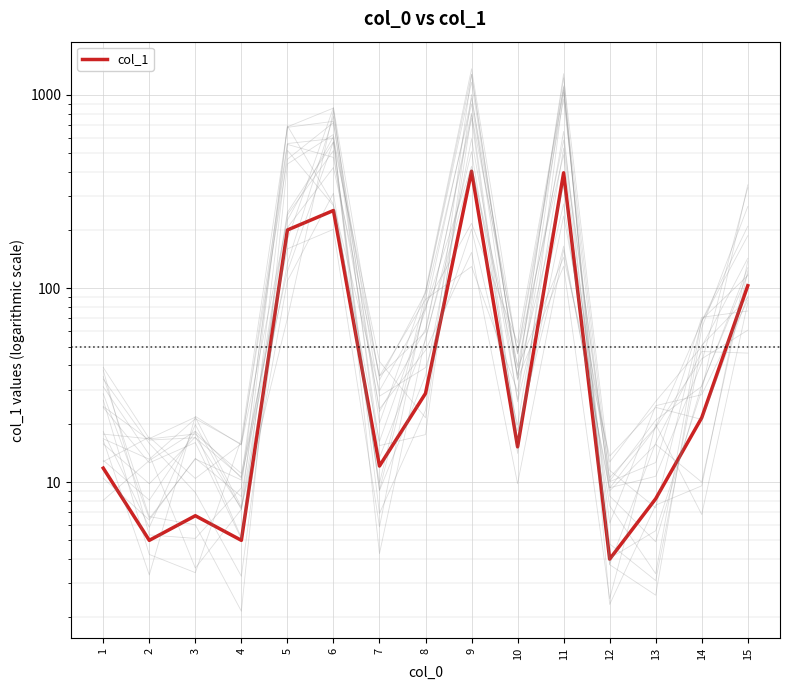

True or false: the data shows 402.6 at 9.

True